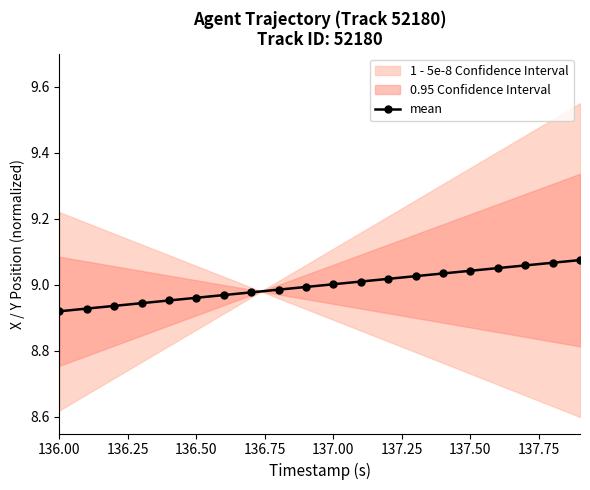

What is the difference between the maximum and minimum values?

0.2